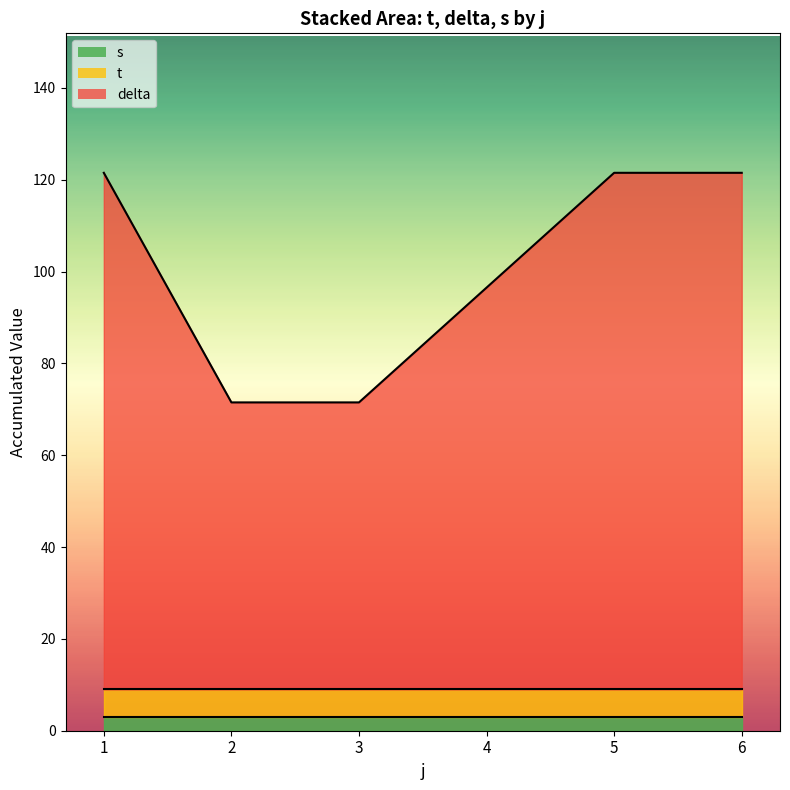

True or false: s and t intersect in this chart.

False